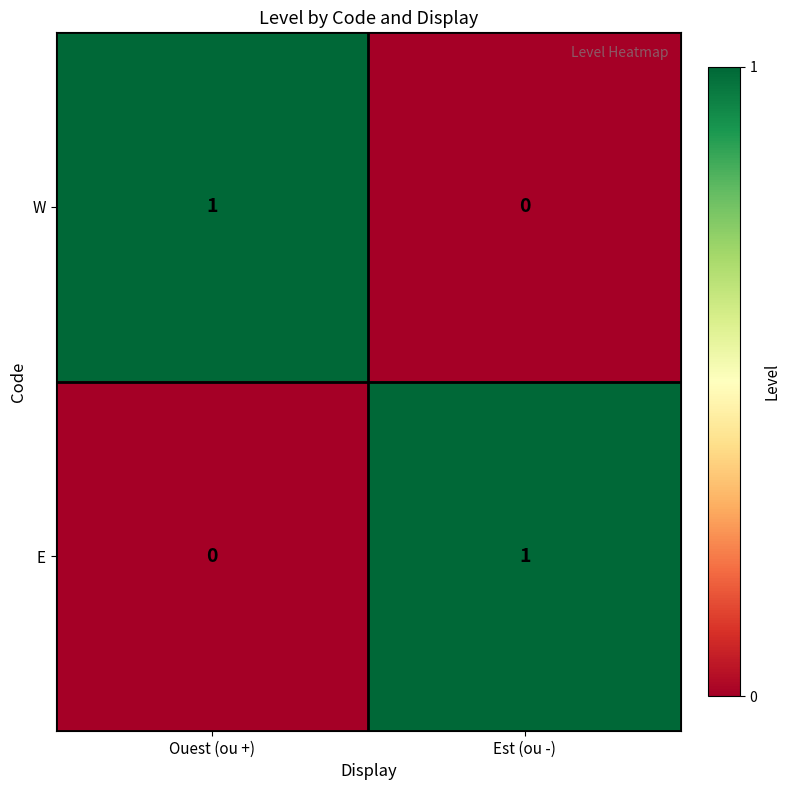

List the labels in order of W value, largest first.

Ouest (ou +), Est (ou -)